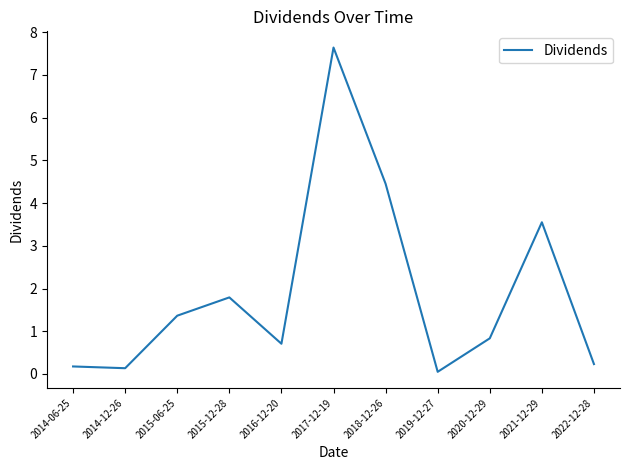

Reading left to right, what are all the values shown in this chart?

2014-06-25=0.2	2014-12-26=0.1	2015-06-25=1.4	2015-12-28=1.8	2016-12-20=0.7	2017-12-19=7.6	2018-12-26=4.5	2019-12-27=0.1	2020-12-29=0.8	2021-12-29=3.6	2022-12-28=0.2